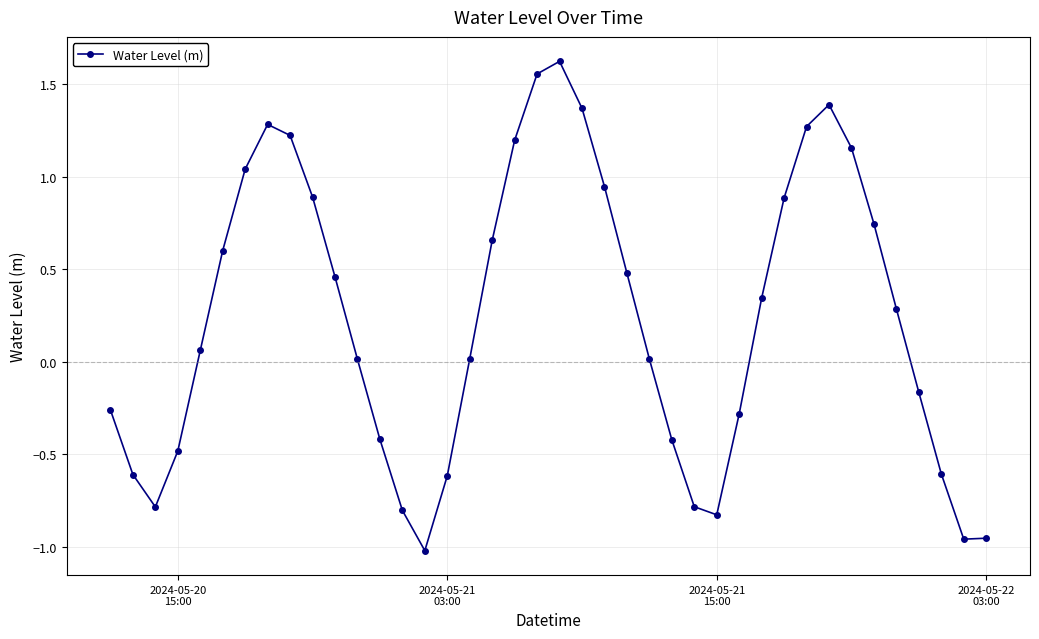

True or false: there are more than 2 points higher than both neighbors.

True